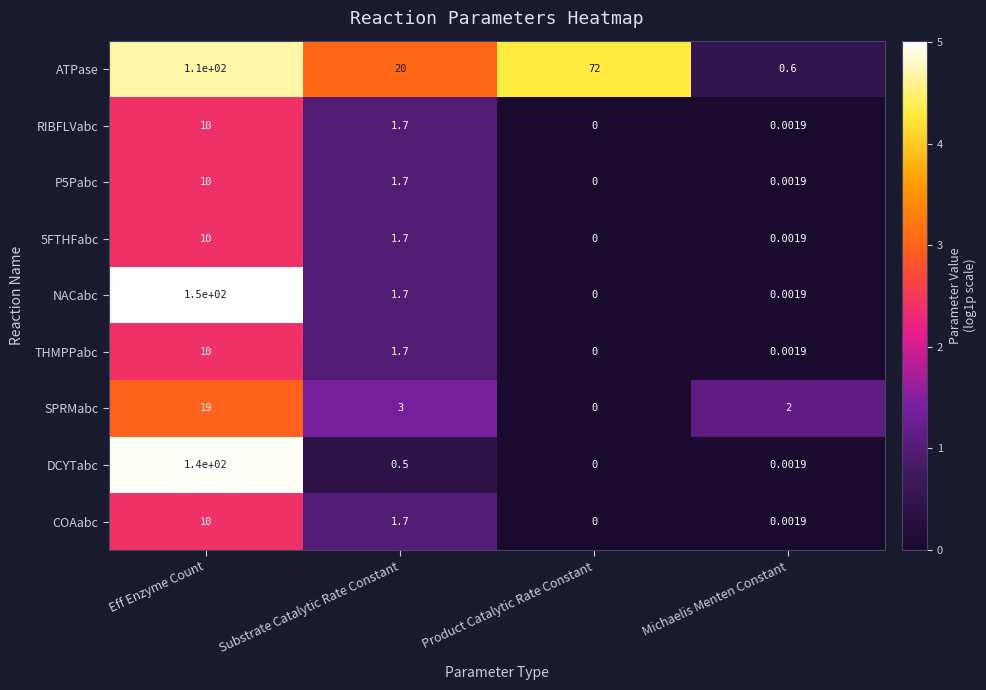

List the labels in order of DCYTabc value, smallest first.

Product Catalytic Rate Constant, Michaelis Menten Constant, Substrate Catalytic Rate Constant, Eff Enzyme Count